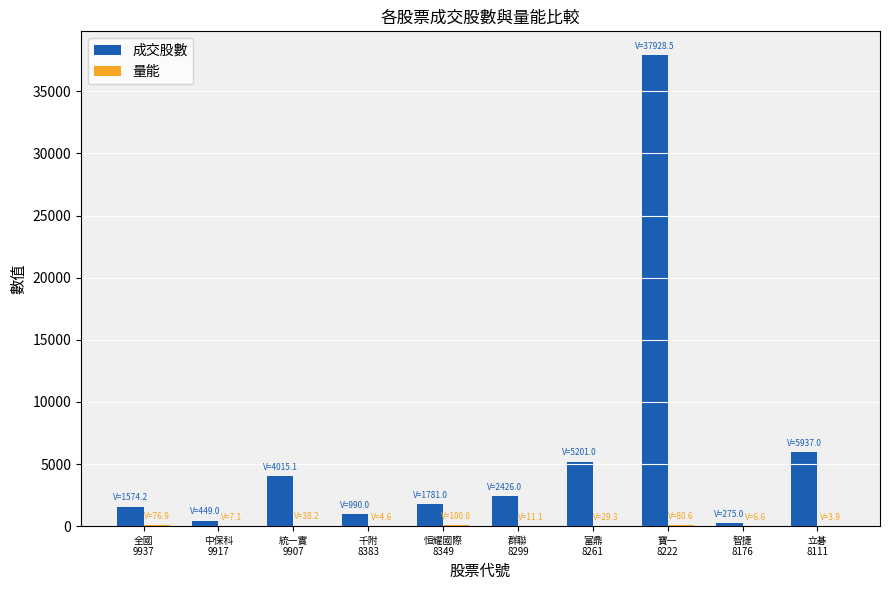

What is the maximum value for 成交股數?

37928.5